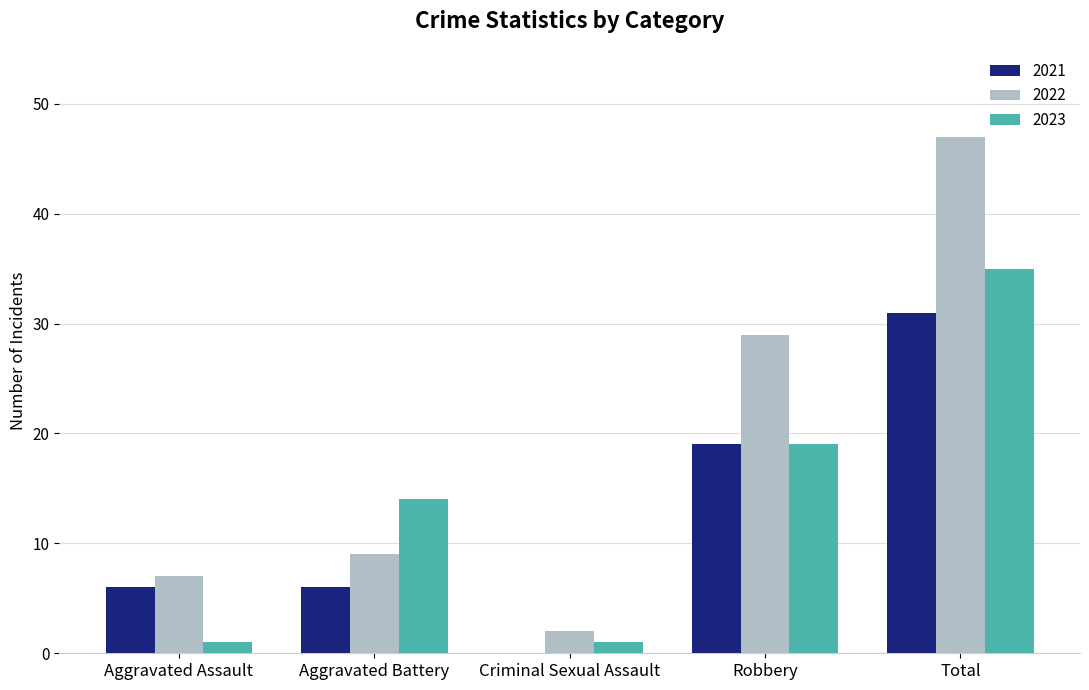

True or false: 2022 has a value of 82 at Total.

False